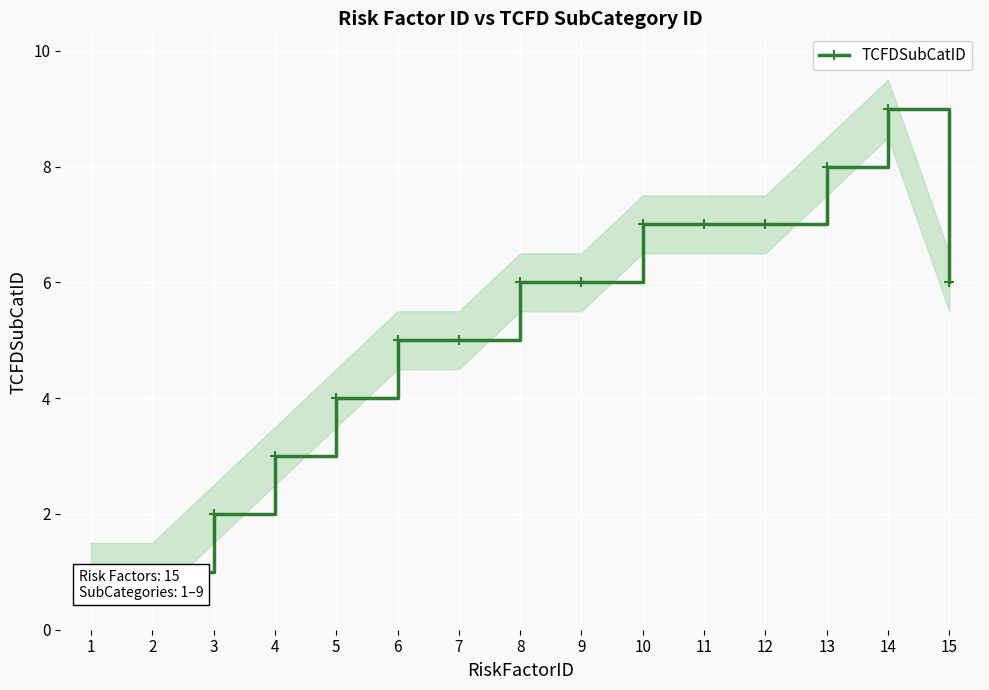

At which label is the value closest to 5?

6